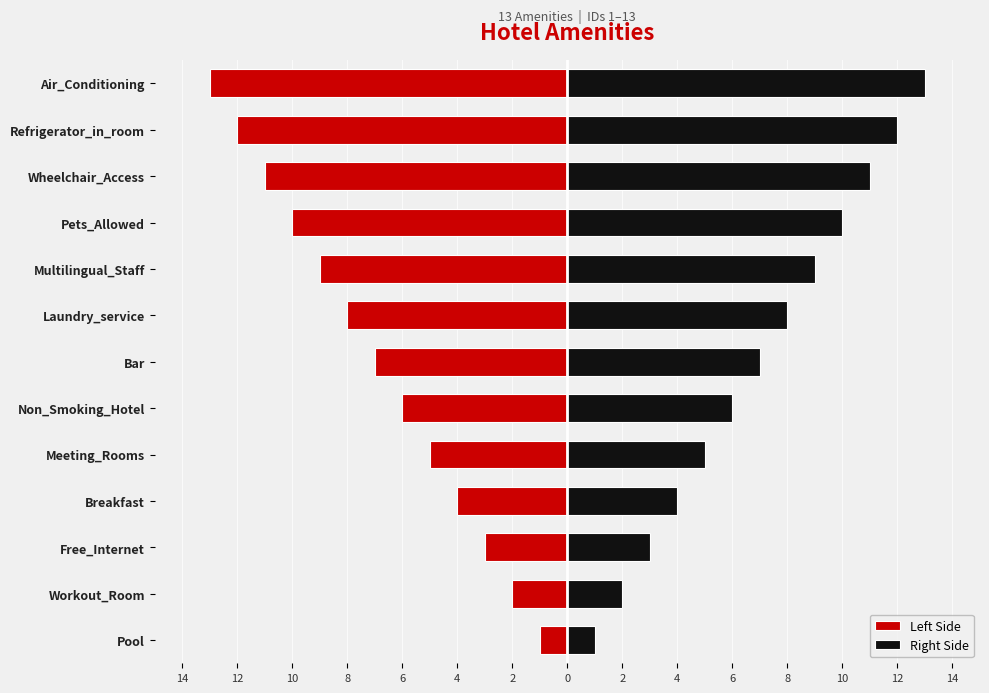

Which series has the largest total across all categories?

Right Side